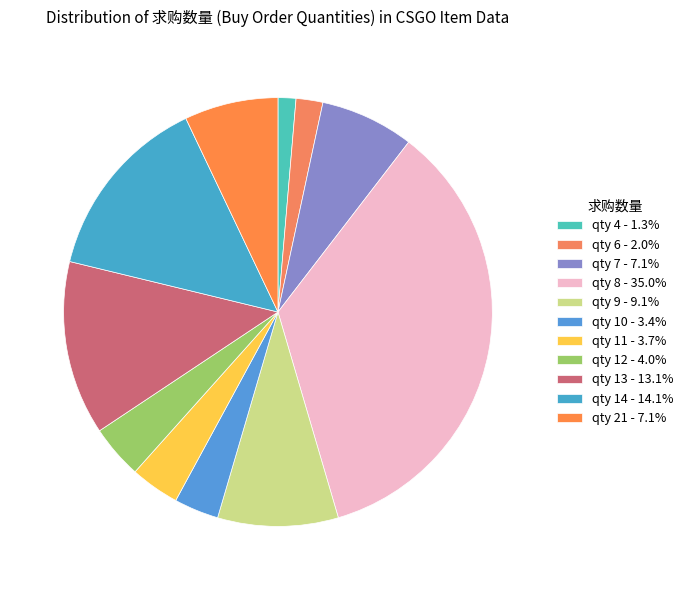

How many segments does this pie chart have?

11